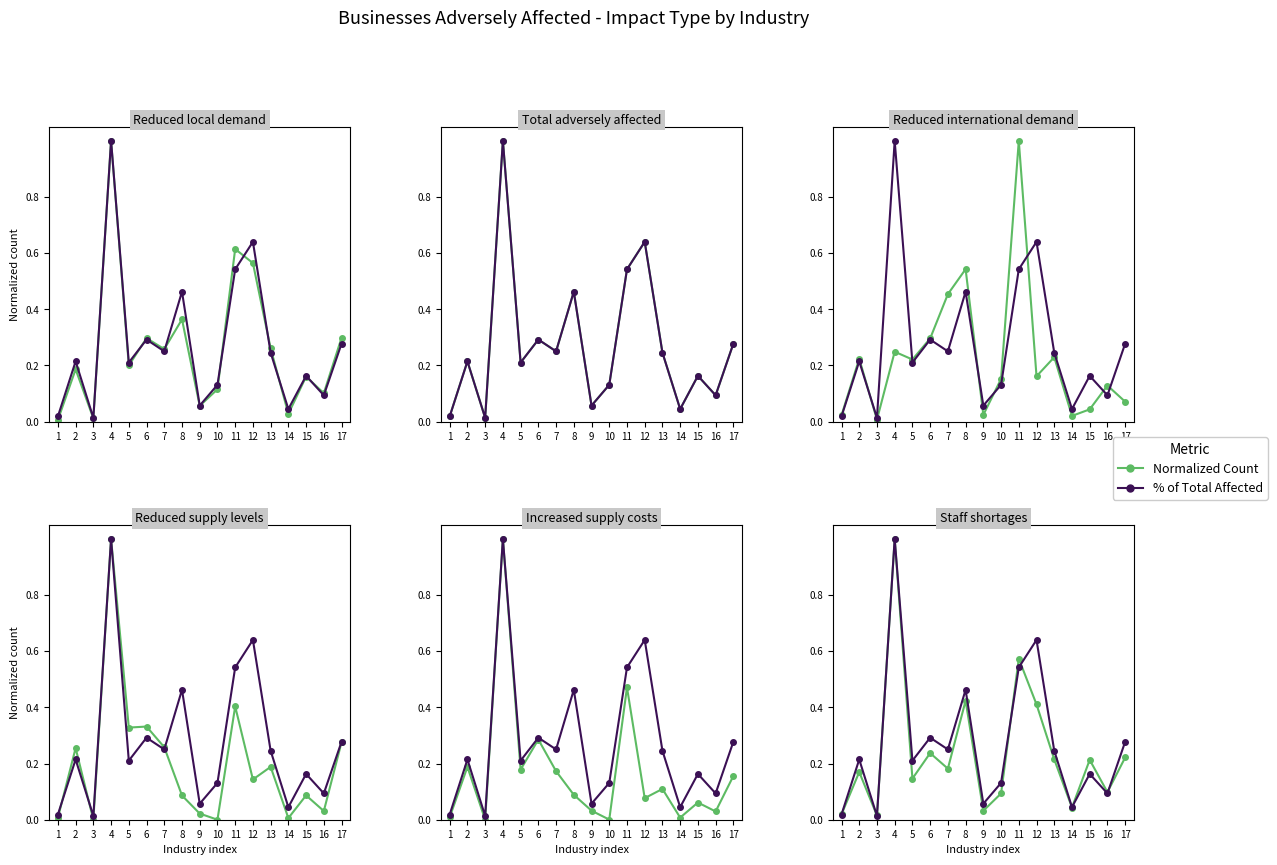

Which series has the widest spread of values?

% of Total Affected